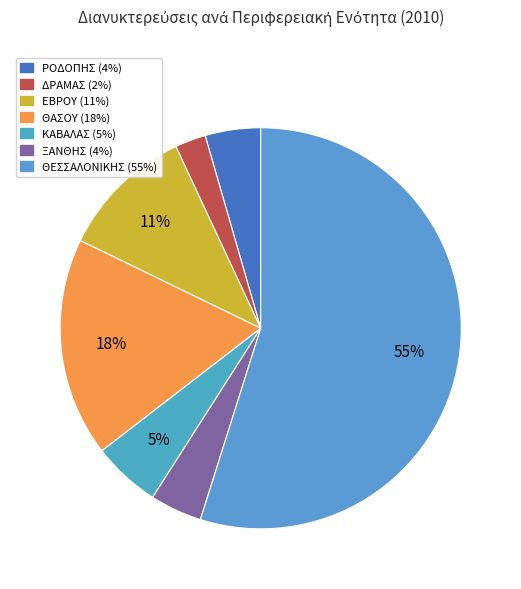

To the nearest percent, what is the combined percentage of ΕΒΡΟΥ and ΡΟΔΟΠΗΣ?

15%